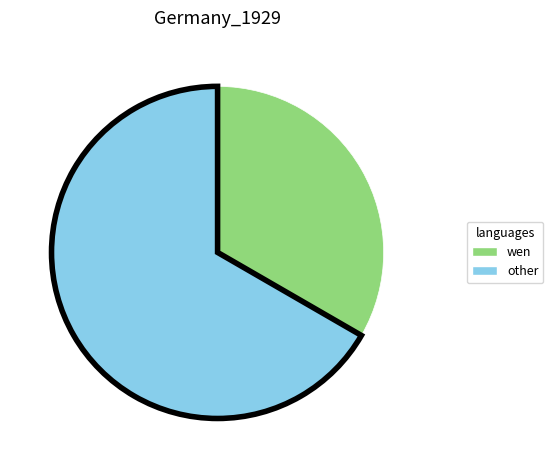

How many segments does this pie chart have?

2